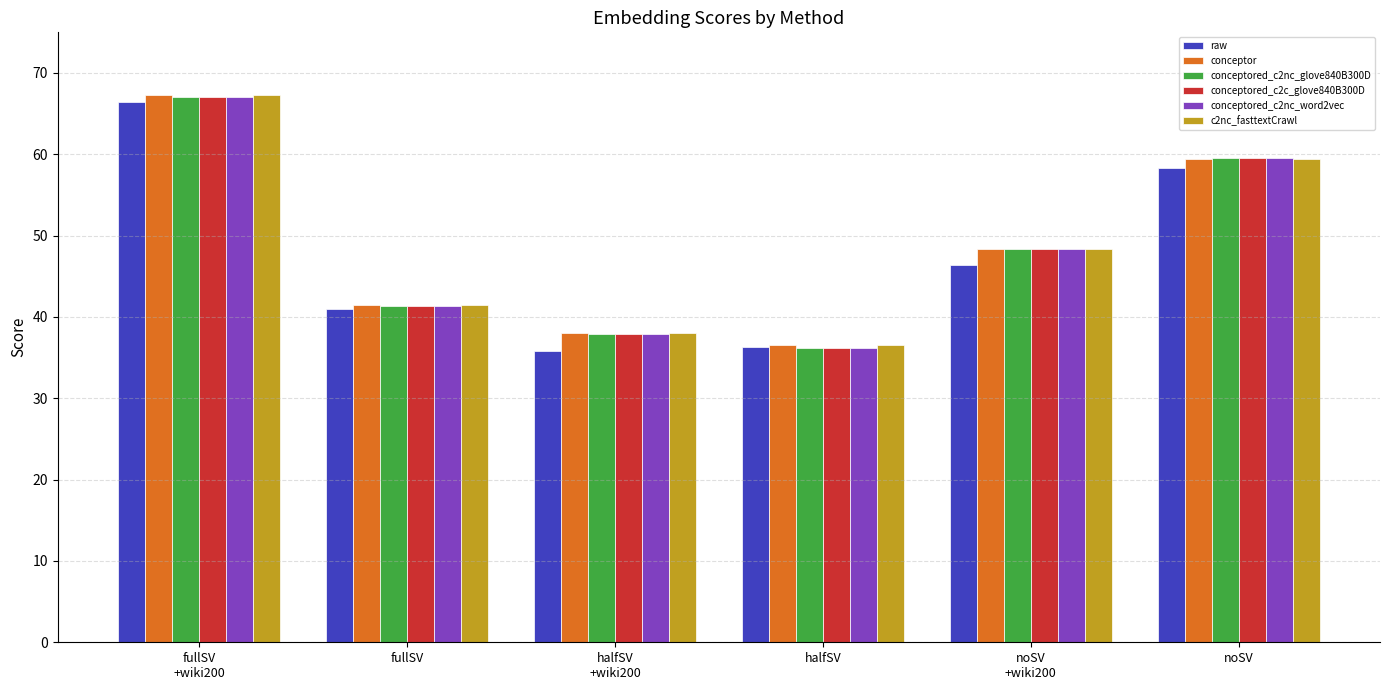

Reading left to right, extract all data points from this chart.

raw: fullSV
+wiki200=66.4	fullSV=41.0	halfSV
+wiki200=35.8	halfSV=36.3	noSV
+wiki200=46.4	noSV=58.4
conceptor: fullSV
+wiki200=67.3	fullSV=41.4	halfSV
+wiki200=38.0	halfSV=36.6	noSV
+wiki200=48.4	noSV=59.5
conceptored_c2nc_glove840B300D: fullSV
+wiki200=67.0	fullSV=41.3	halfSV
+wiki200=37.9	halfSV=36.2	noSV
+wiki200=48.4	noSV=59.5
conceptored_c2c_glove840B300D: fullSV
+wiki200=67.0	fullSV=41.3	halfSV
+wiki200=38.0	halfSV=36.2	noSV
+wiki200=48.4	noSV=59.5
conceptored_c2nc_word2vec: fullSV
+wiki200=67.1	fullSV=41.3	halfSV
+wiki200=38.0	halfSV=36.2	noSV
+wiki200=48.4	noSV=59.5
c2nc_fasttextCrawl: fullSV
+wiki200=67.3	fullSV=41.4	halfSV
+wiki200=38.0	halfSV=36.6	noSV
+wiki200=48.3	noSV=59.5